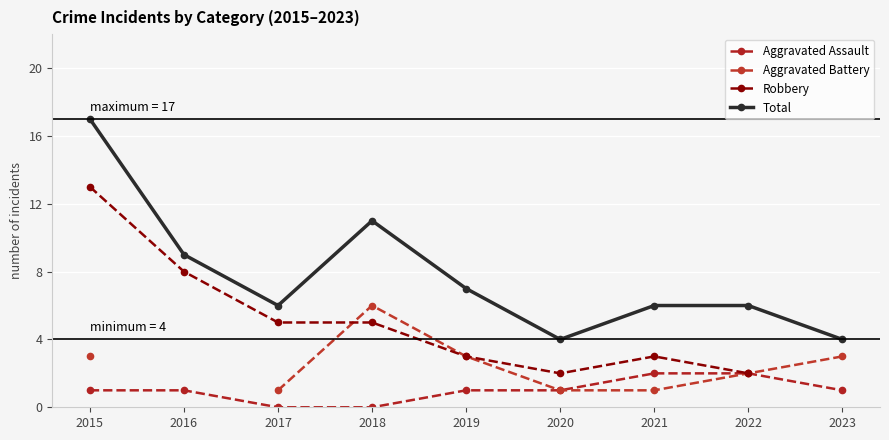

What are all the series names shown in the legend?

Aggravated Assault, Aggravated Battery, Robbery, Total